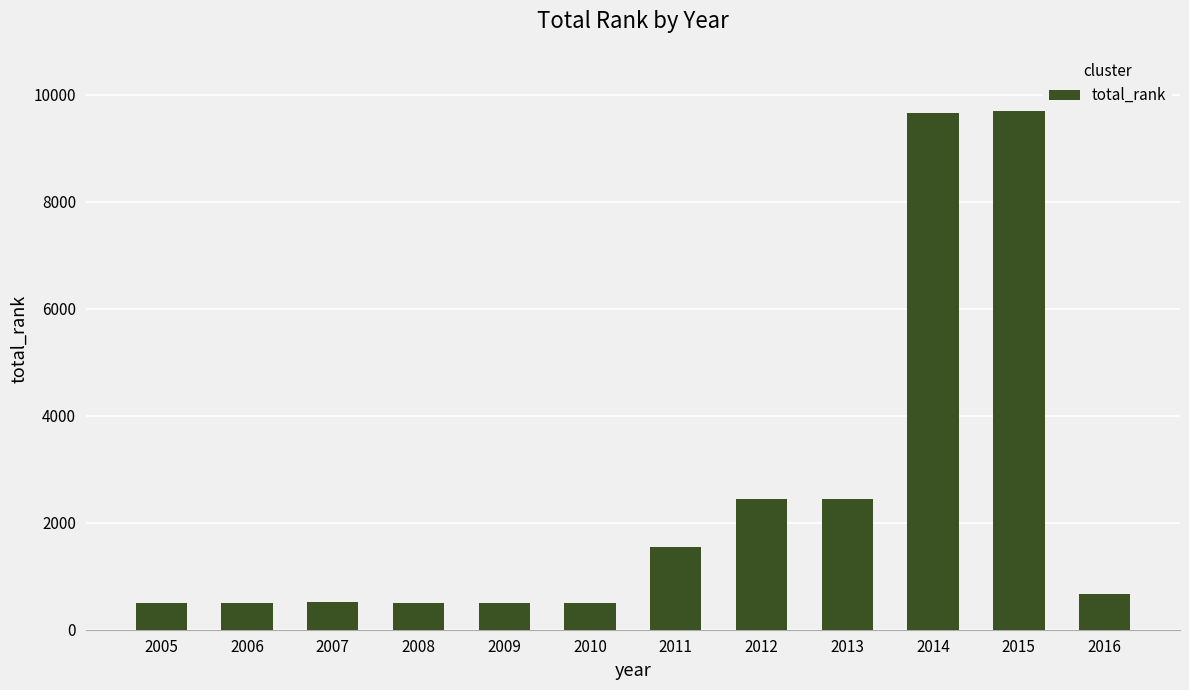

What is the value of the 1st bar from the left?

497